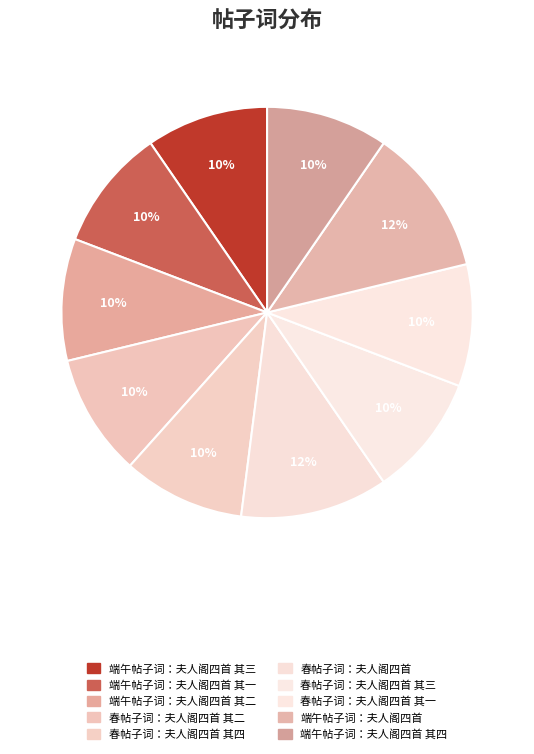

How many segments does this pie chart have?

10